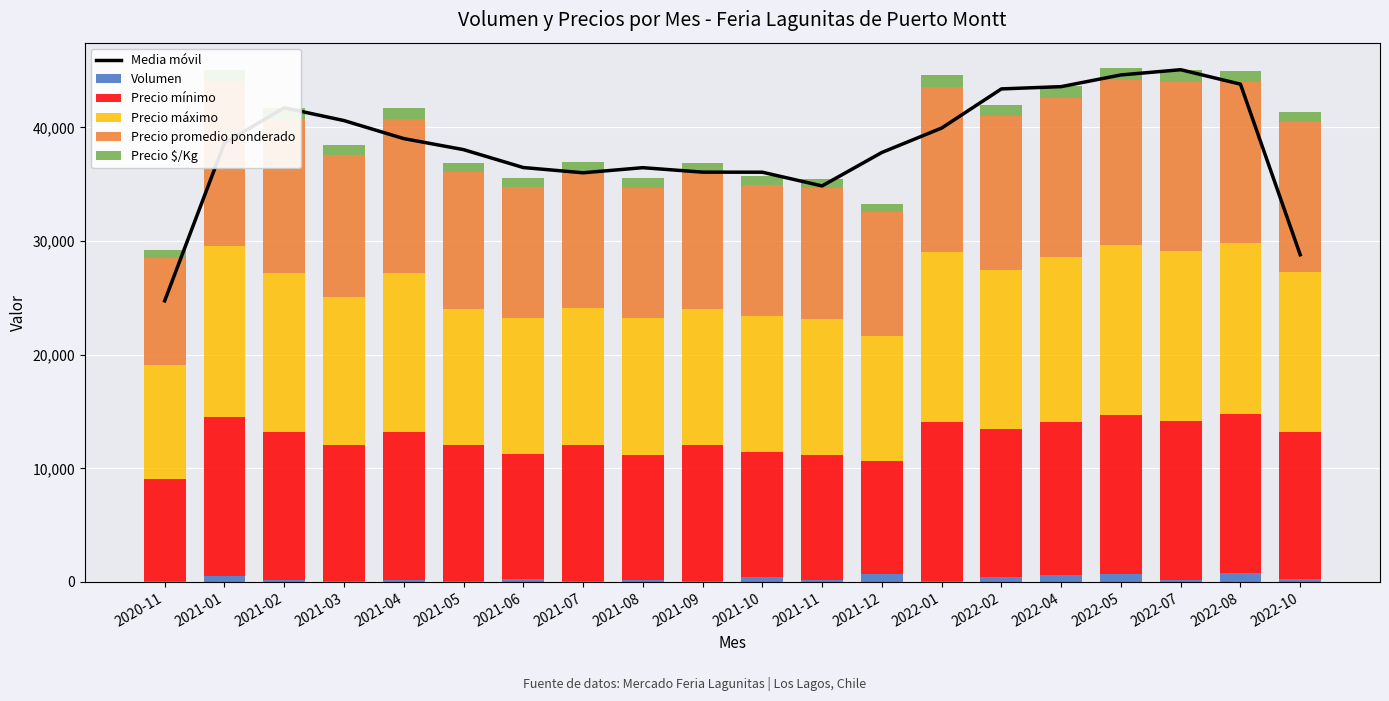

True or false: Precio promedio ponderado has a value of 6829.2 at 2021-06.

False